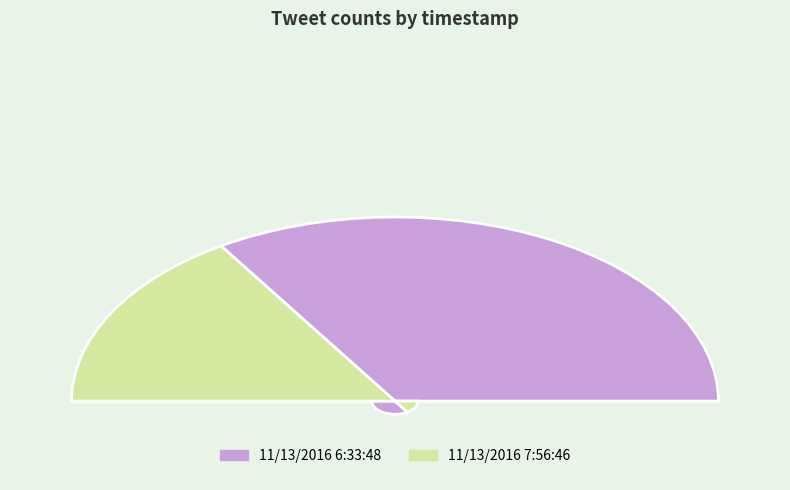

True or false: 11/13/2016 7:56:46 accounts for 46% of the total.

False